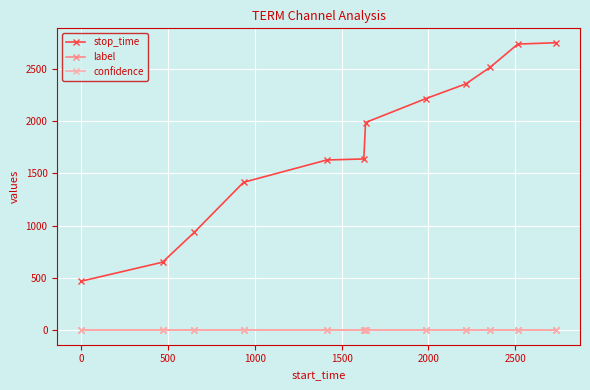

True or false: confidence and stop_time cross at least once.

False